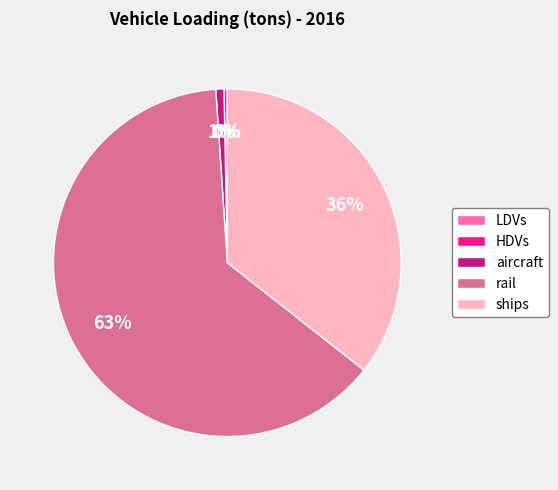

Which category has the biggest portion of the pie?

rail